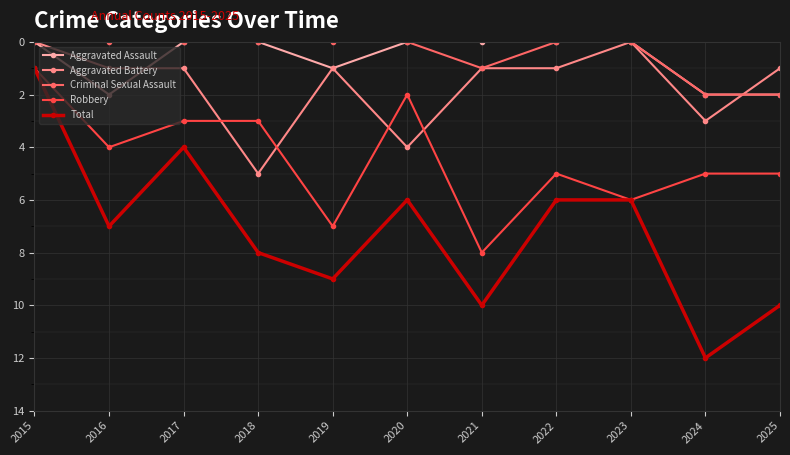

What is the greatest value displayed?

12